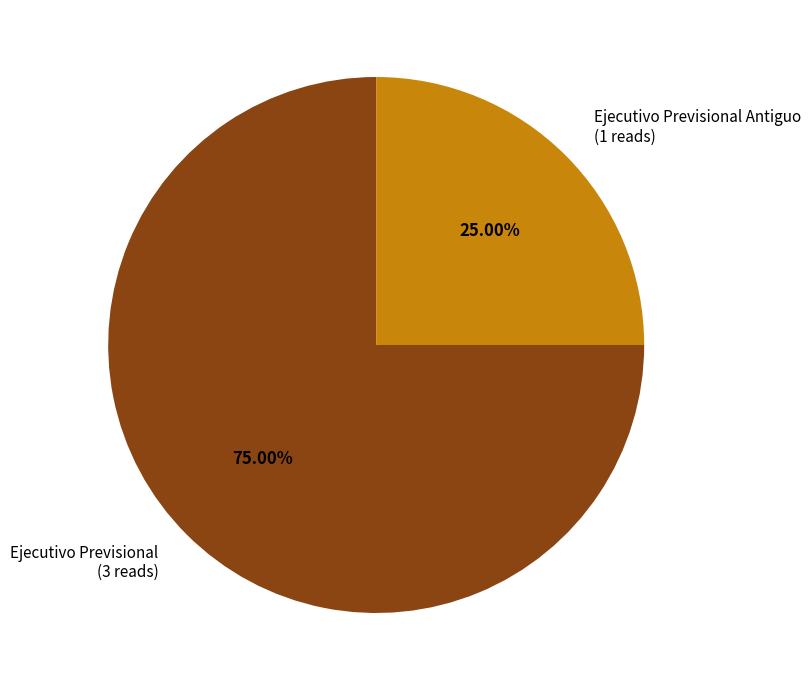

Which category has the biggest portion of the pie?

Ejecutivo Previsional